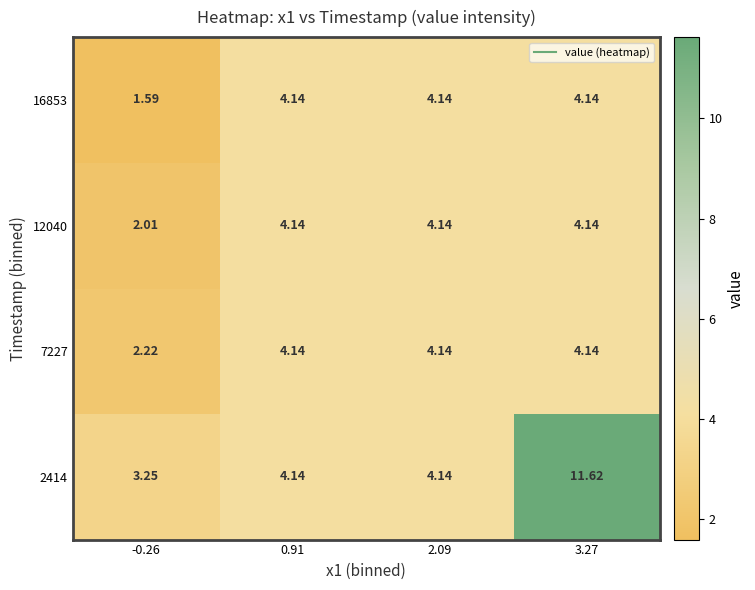

How many categories are shown in the chart?

4